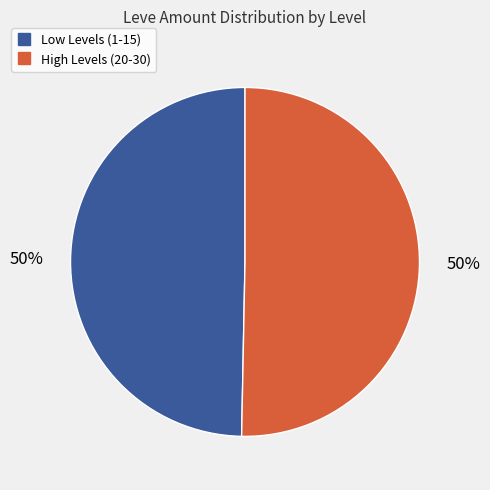

To the nearest percent, what is the average slice percentage?

50%